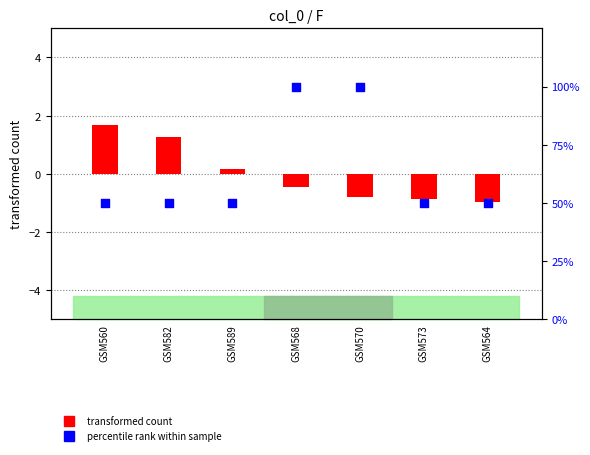

Which series has the largest total across all categories?

percentile rank within sample (N)